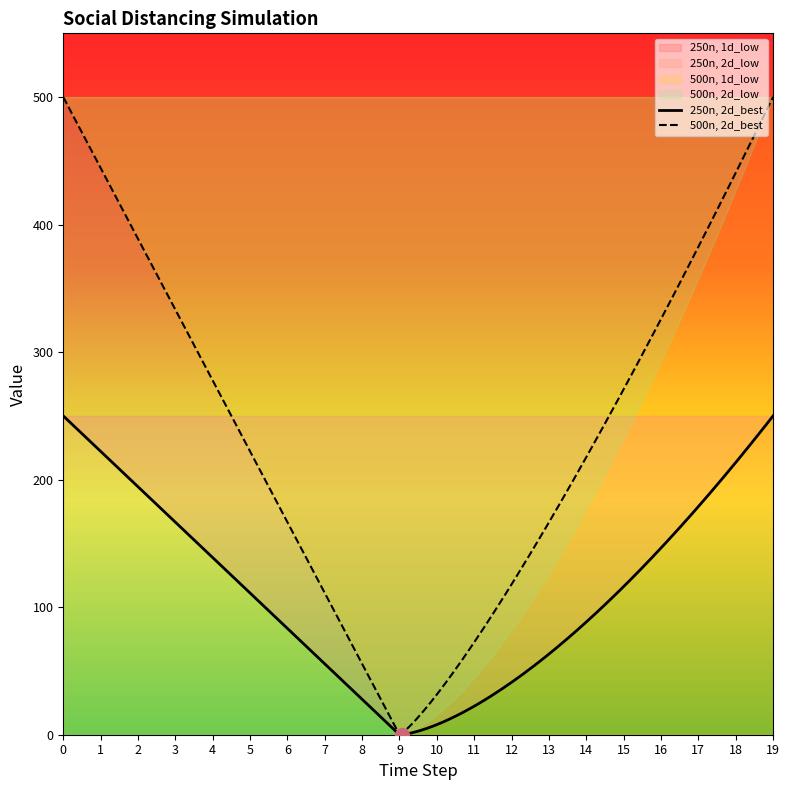

What are all the series names shown in the legend?

500n, 2d_low, 250n, 1d_low, 500n, 2d_best, 250n, 2d_low, 500n, 1d_low, 250n, 2d_best